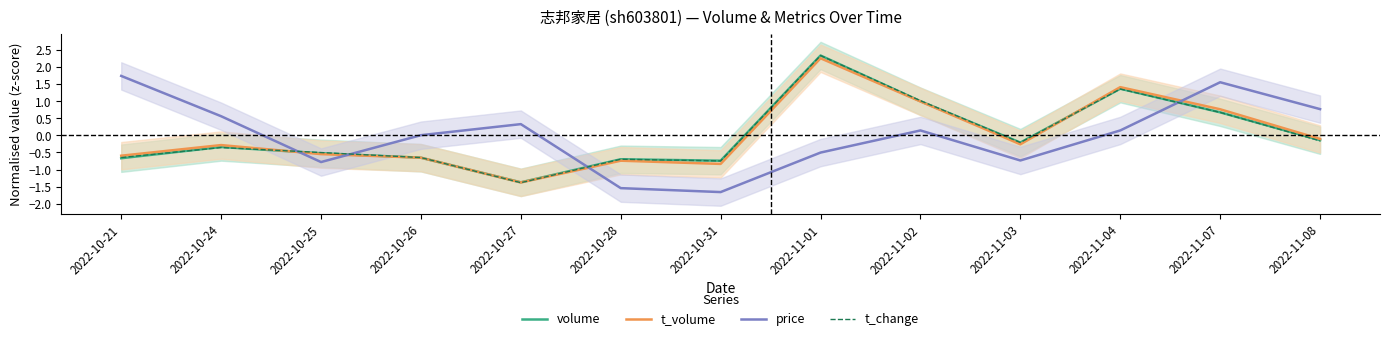

Is it true that t_change equals 1.0 at 2022-11-07?

False